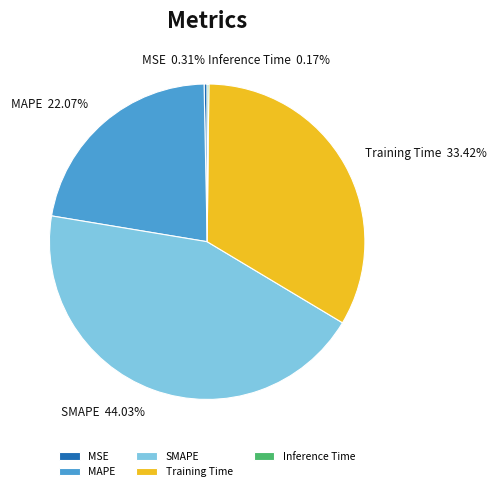

To the nearest percent, what percentage of the pie is Training Time?

33%